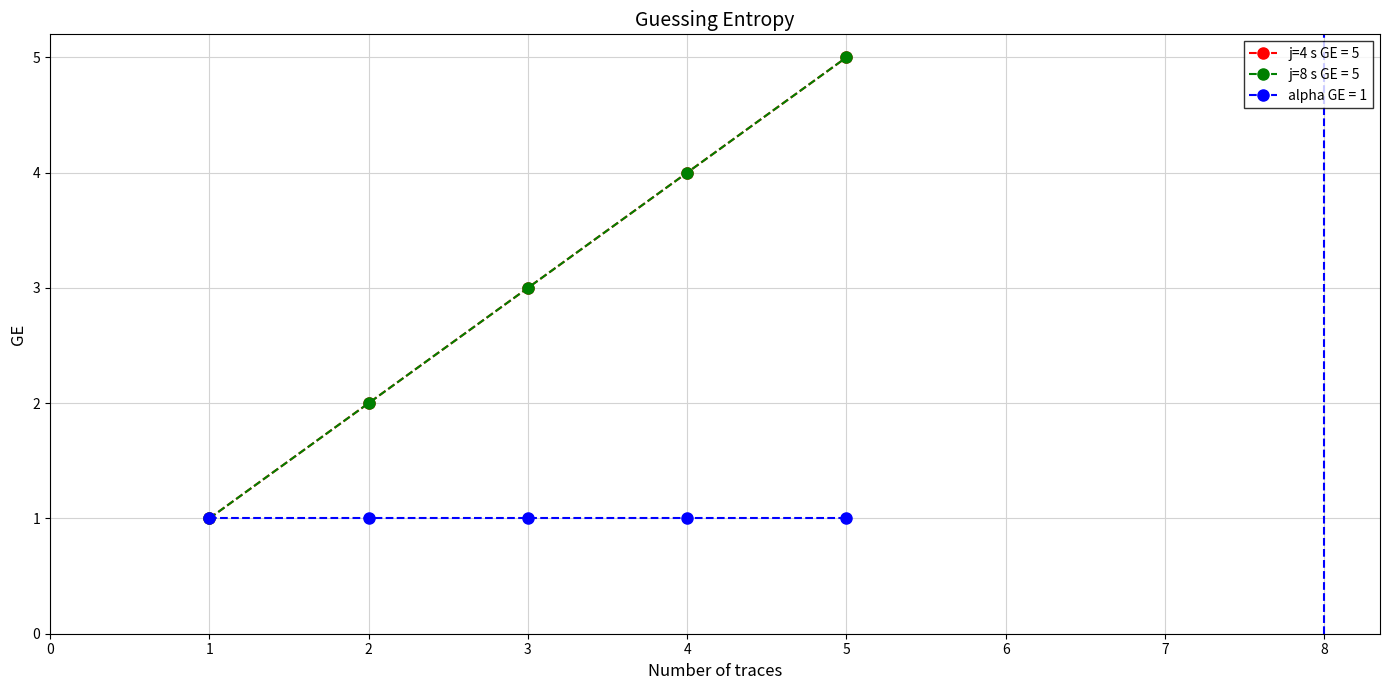

Is this an area chart (filled region under the line)?

No